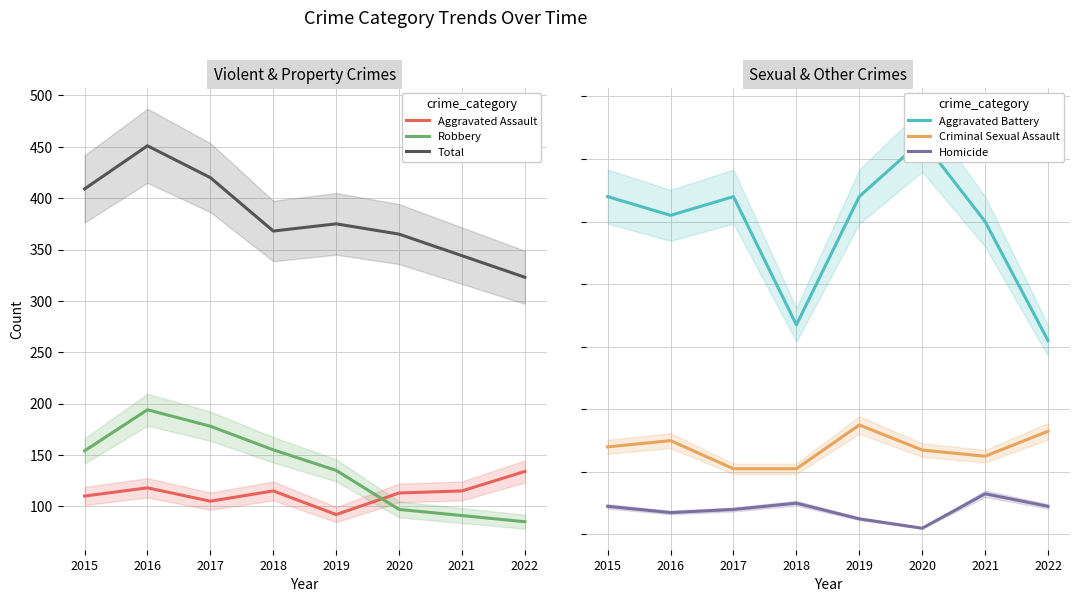

True or false: Total and Aggravated Battery intersect in this chart.

False